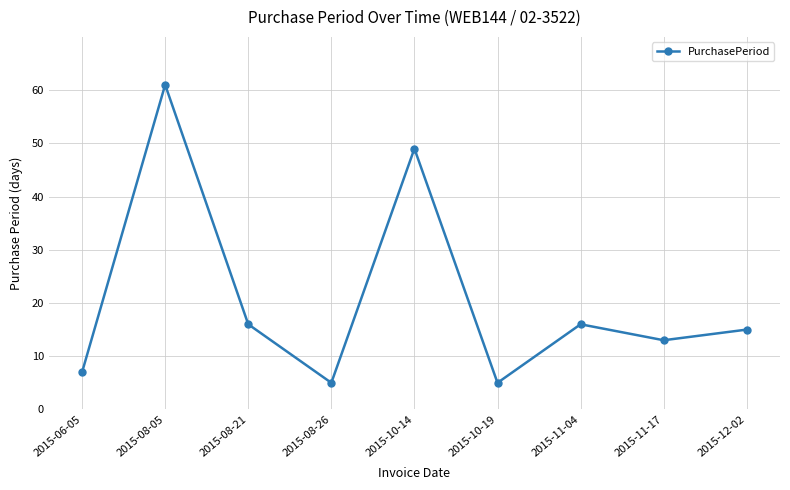

What is the sum of the values at 2015-10-19 and 2015-10-14?

54